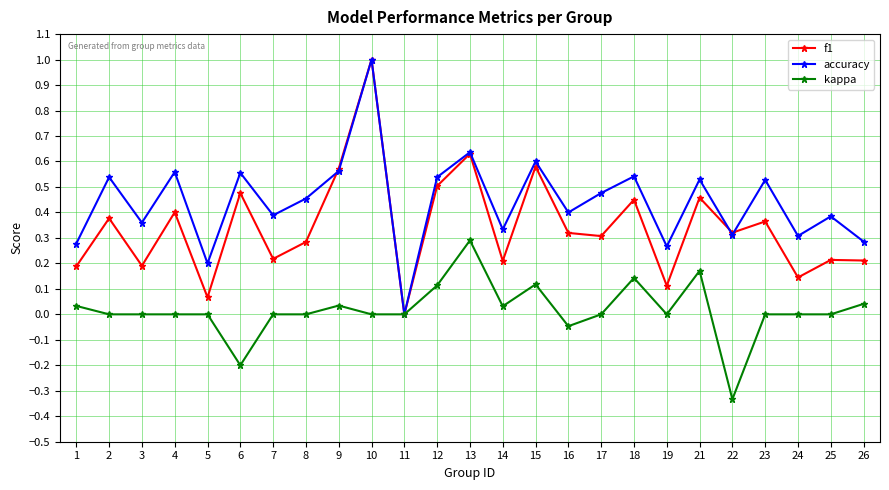

Is the value of f1 at 19 greater than the value of accuracy at 9?

No